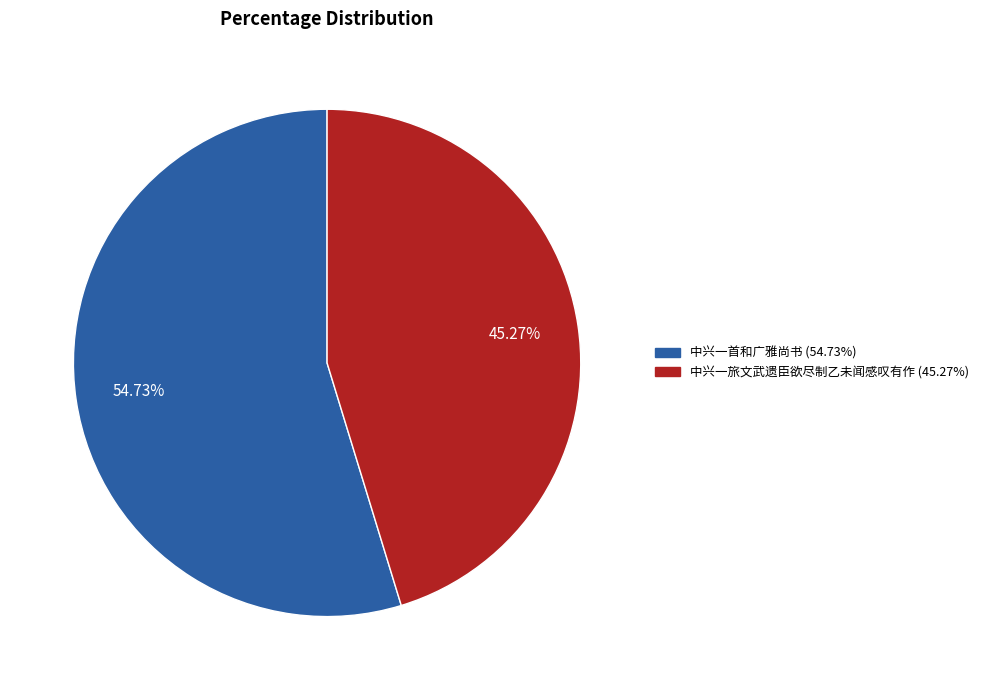

True or false: 中兴一旅文武遗臣欲尽制乙未闻感叹有作 accounts for 45% of the total.

True